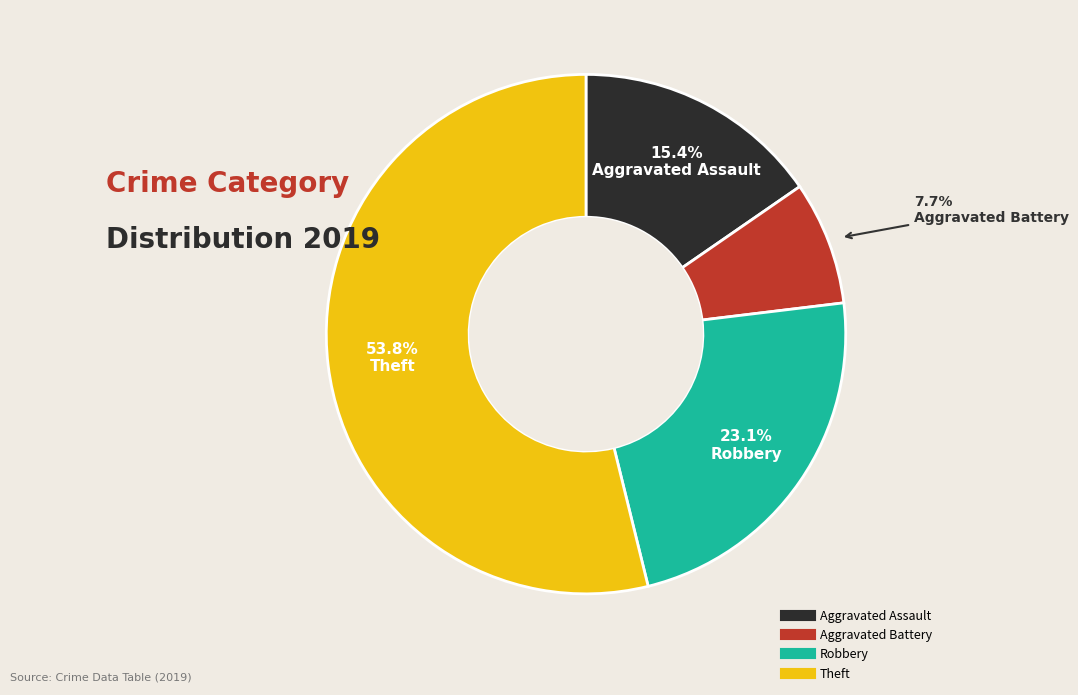

How many slices are in this pie chart?

4